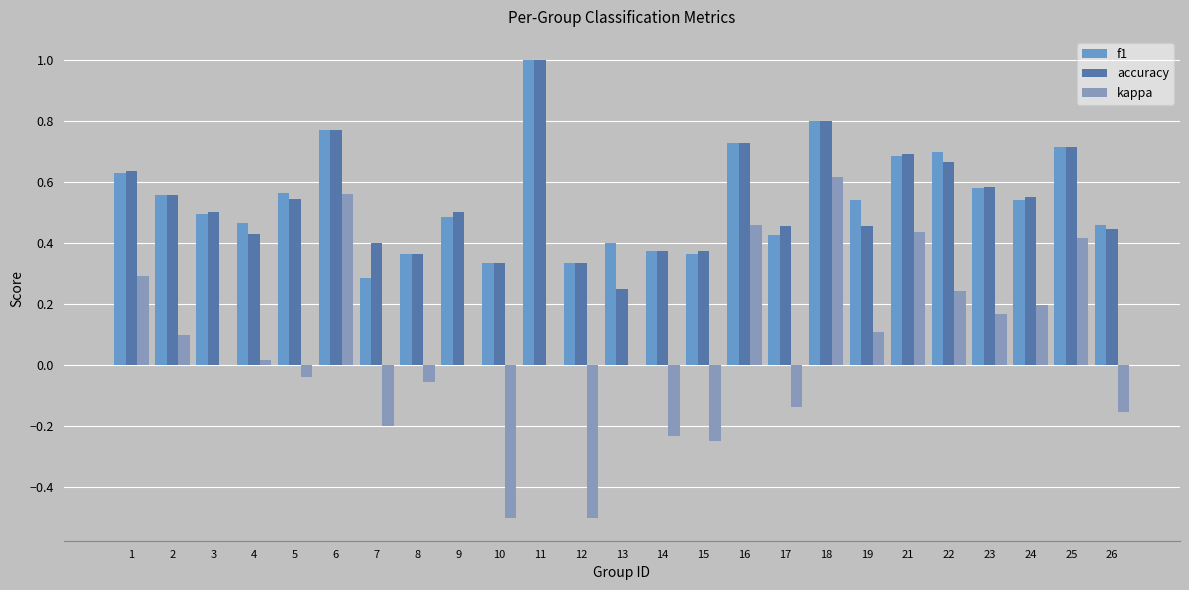

List the series in order of their peak value, highest first.

f1, accuracy, kappa